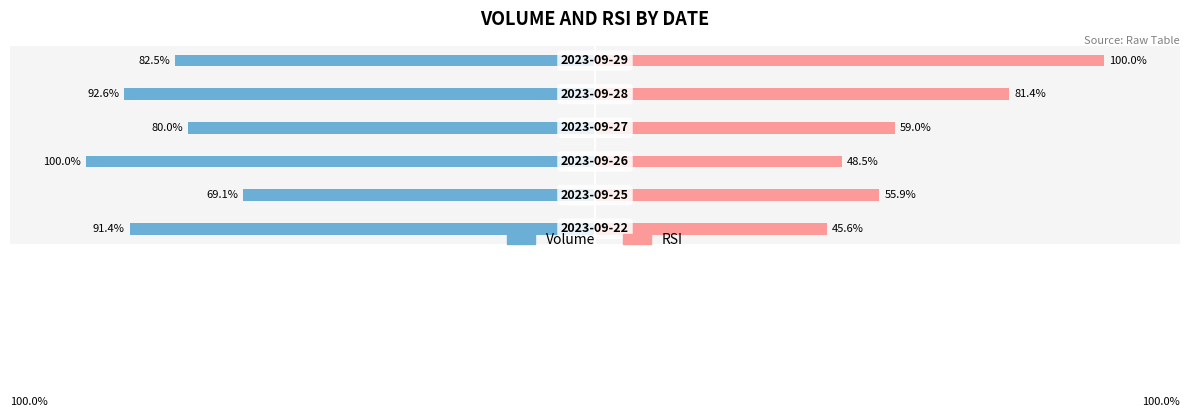

How many groups of bars are there?

6